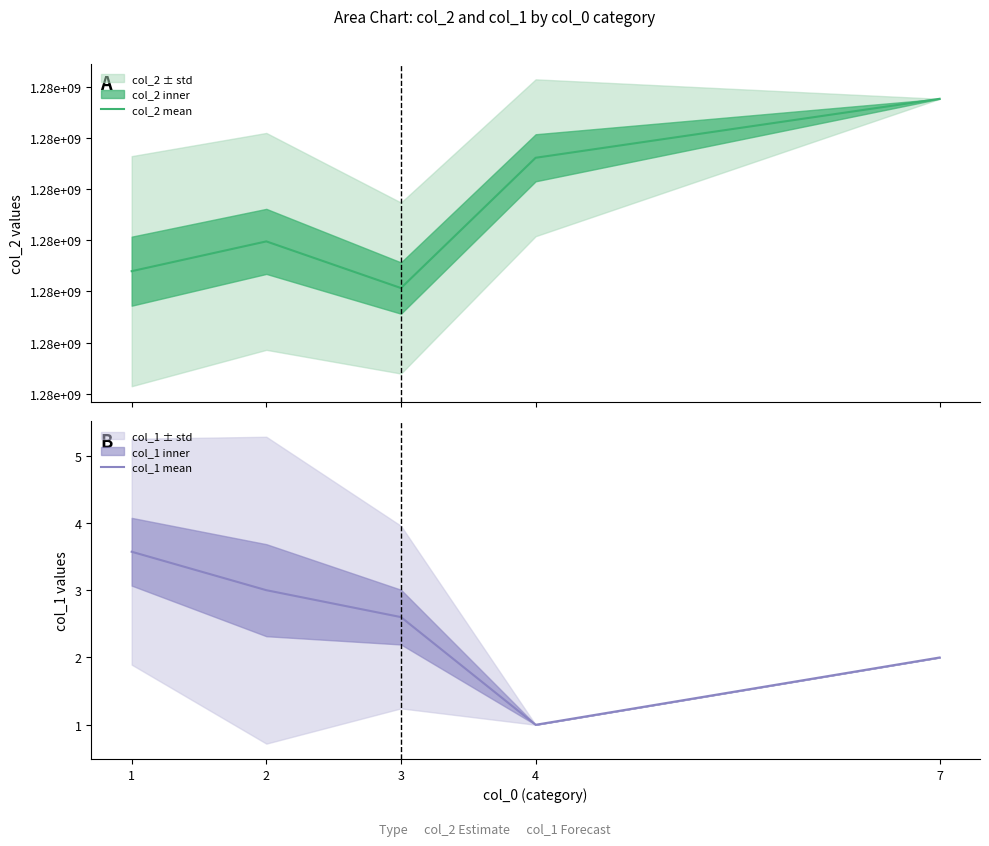

True or false: col_1 mean and col_2 mean cross at least once.

False